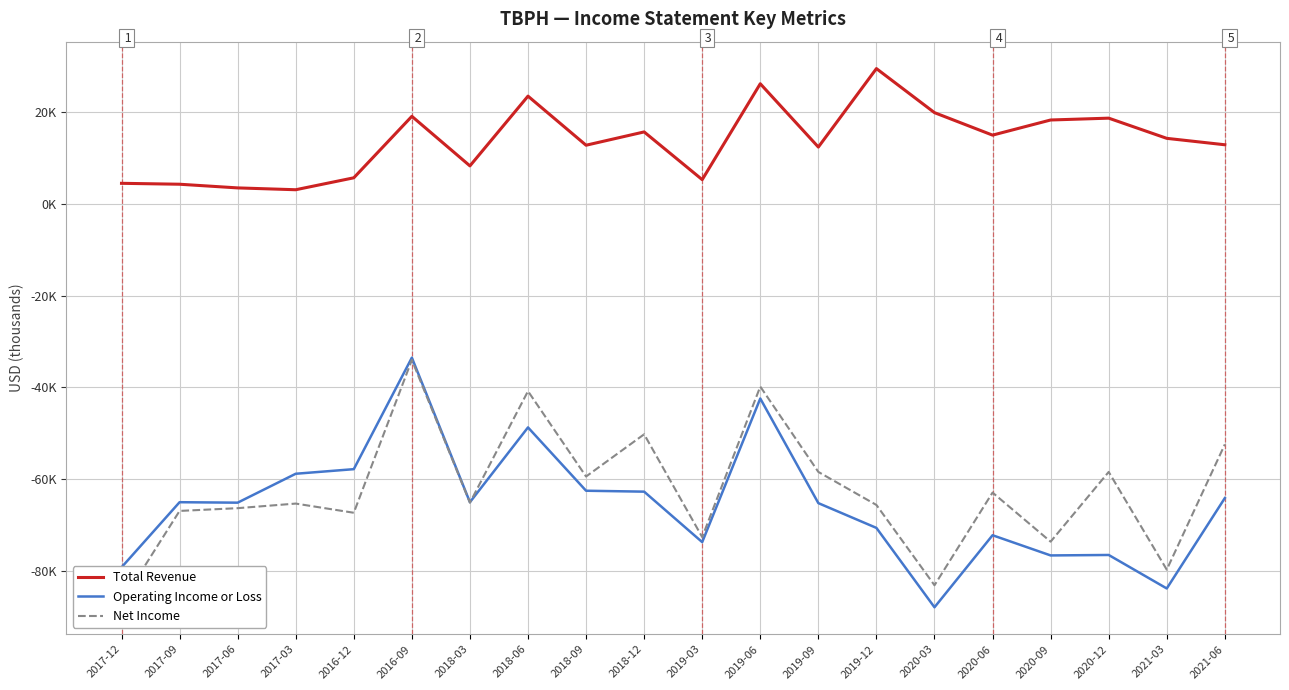

How many interior local valleys does the Net Income series have?

7